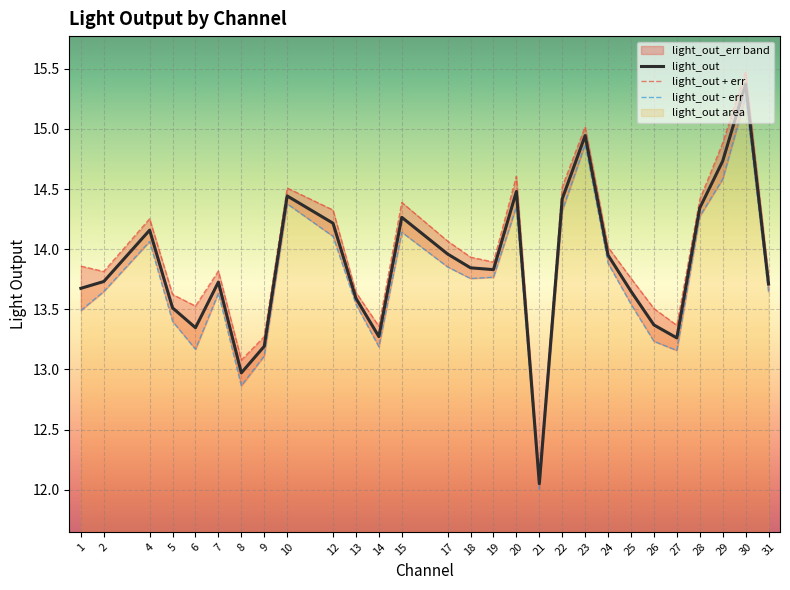

At which category is the sum across all series the highest?

30